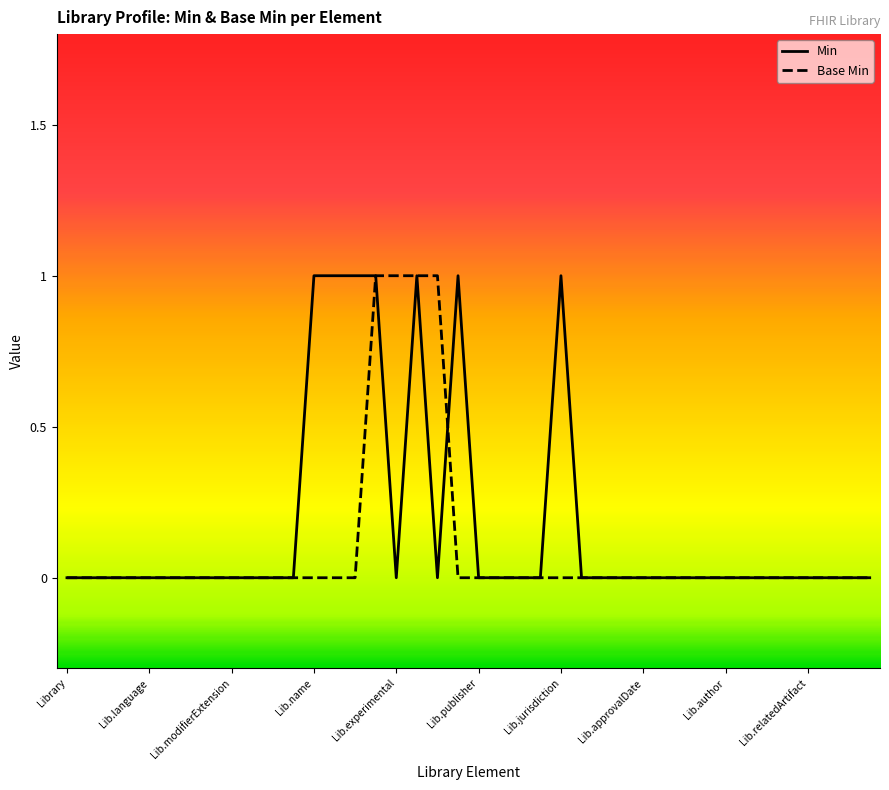

What is the difference between the maximum and second lowest values in the Min series?

1